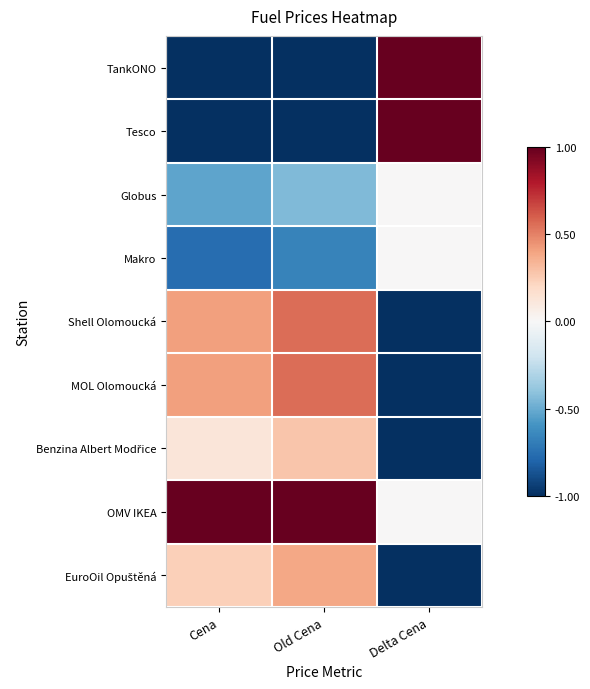

Which series has the largest total across all categories?

OMV IKEA